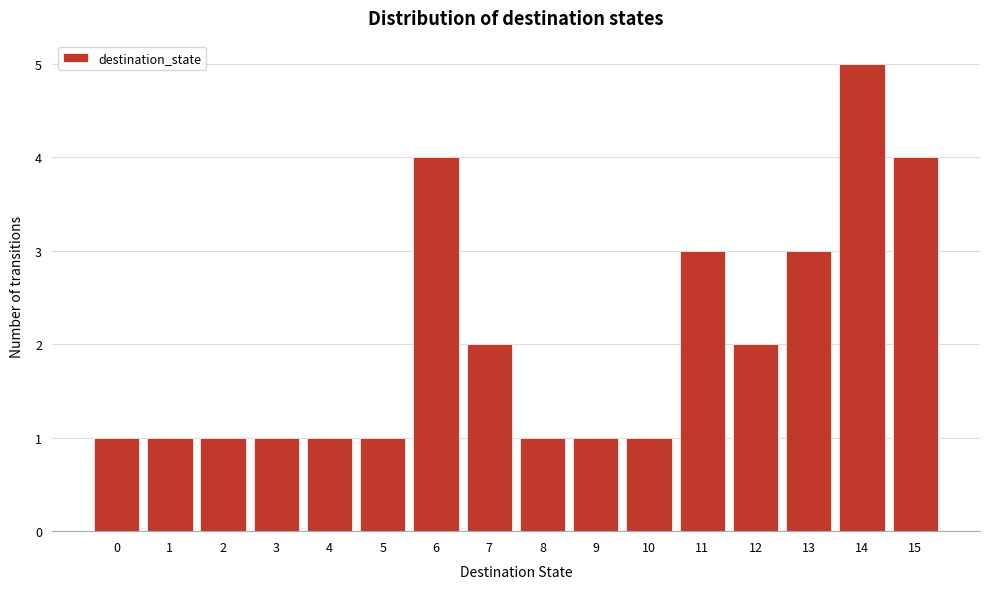

Over which range of the x-axis is the bar tallest?

13.5 to 14.5